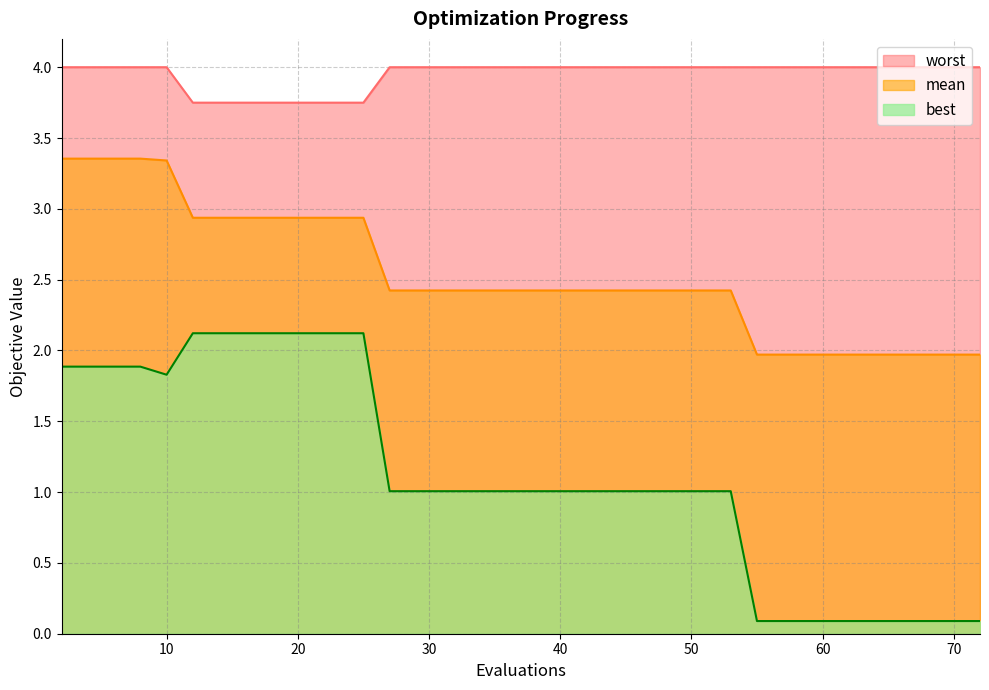

Which series has the largest range (max minus min)?

best